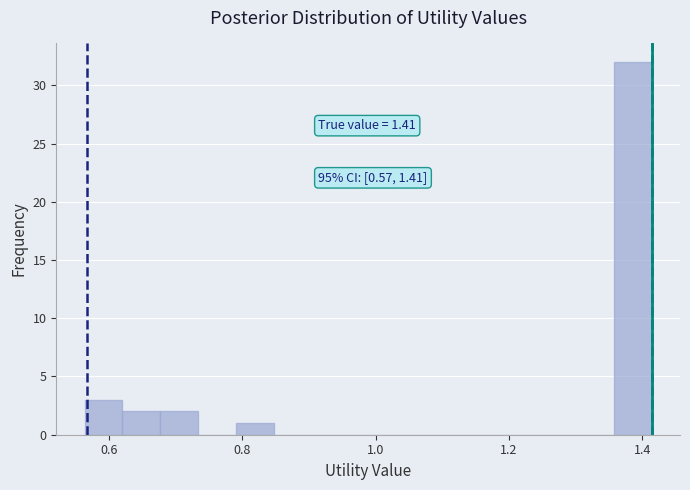

Around what value on the x-axis is the tallest bar? Give the approximate position of its centre, as read against the axis.

1.38